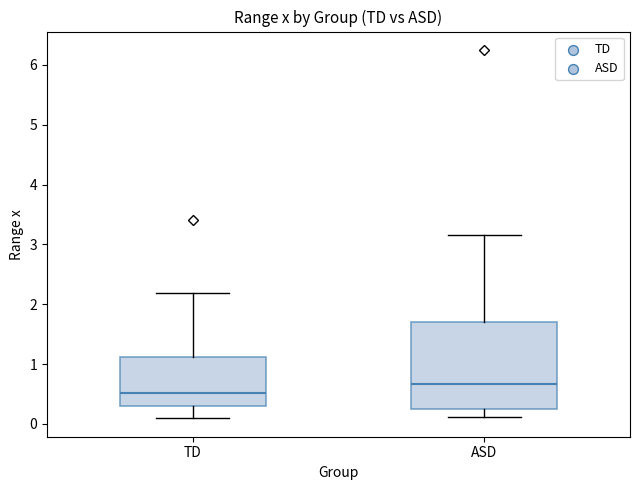

Which box is the tallest, from its lower edge to its upper edge?

ASD